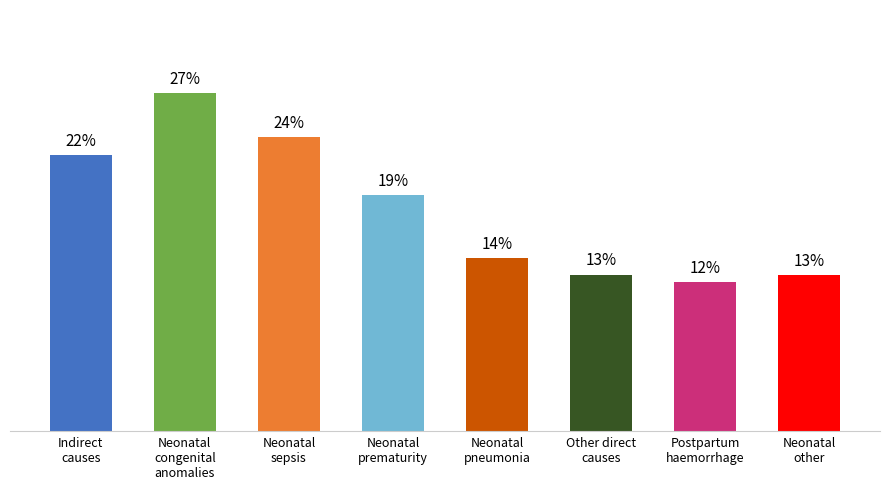

Does the chart contain any negative values?

No